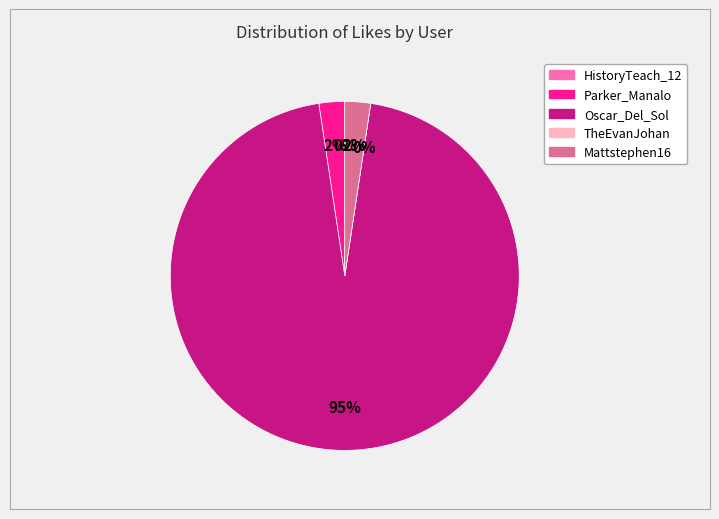

What percentage is the Mattstephen16 slice, to the nearest percent?

2%